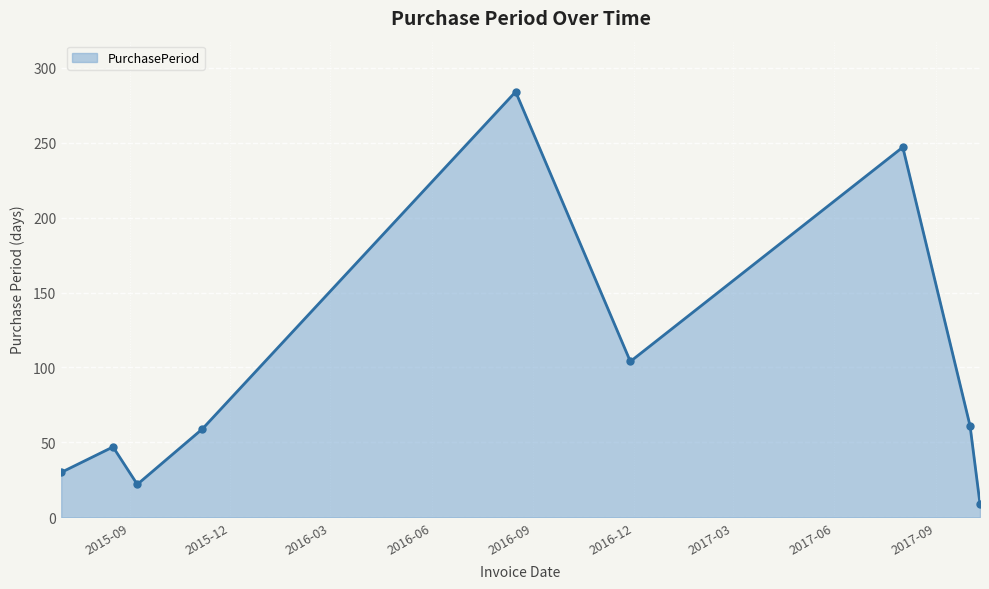

What is the difference between the maximum and second lowest values?

262